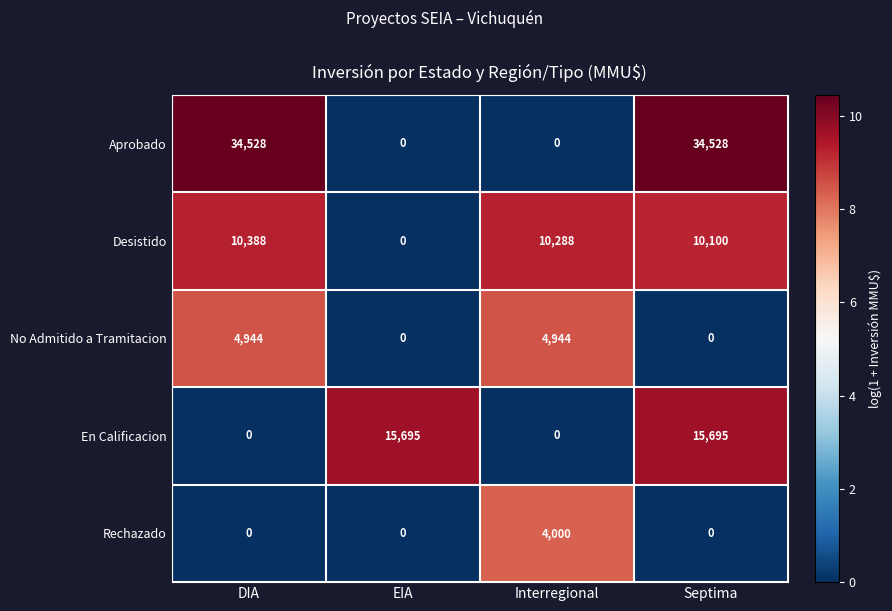

Which series has the largest range (max minus min)?

Aprobado